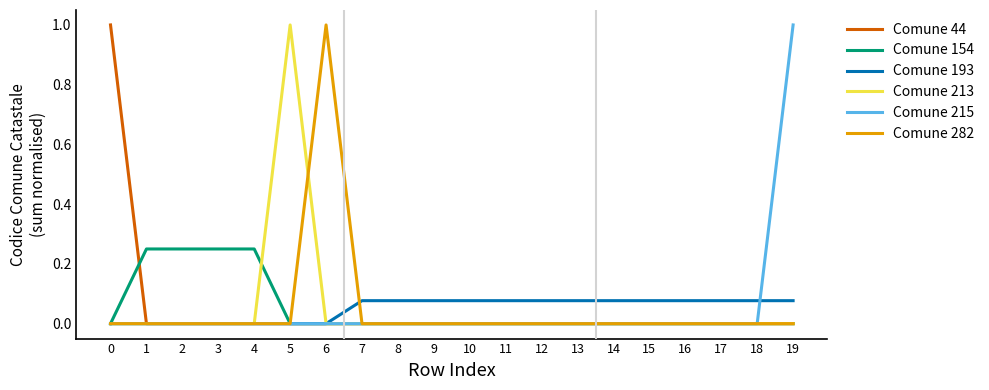

At how many categories does at least one series exceed 0?

20